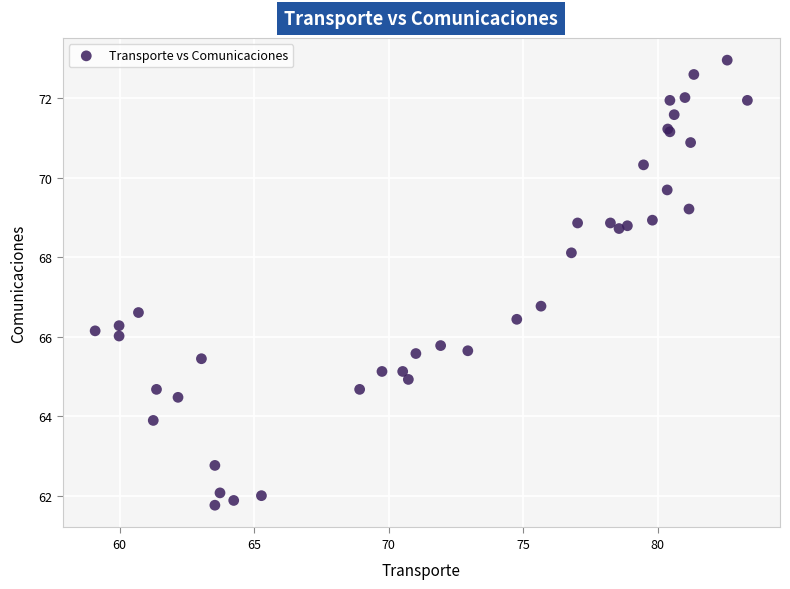

What Y value in the scatter plot is closest to 67?

66.8